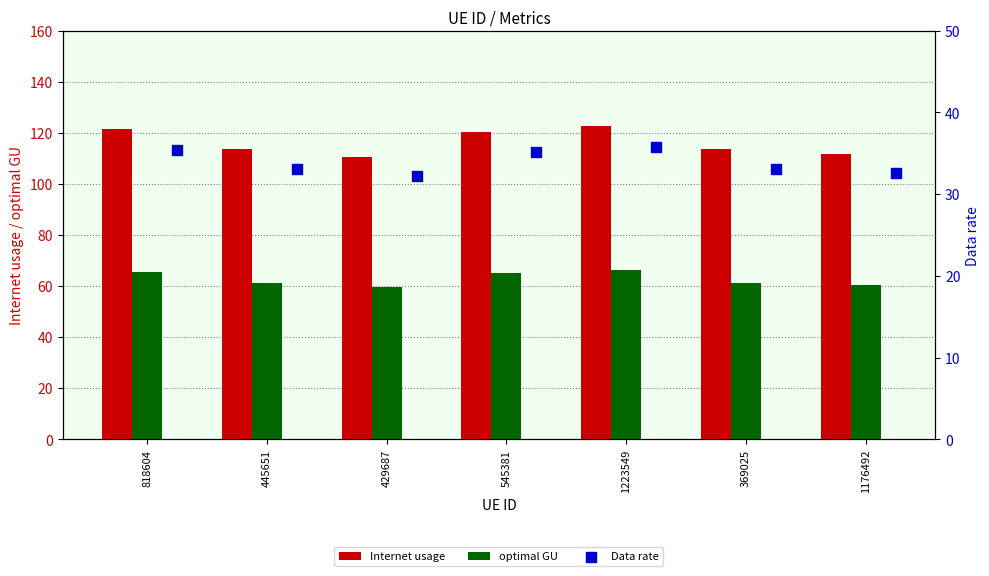

Which series has the largest Y range (max minus min)?

Internet usage